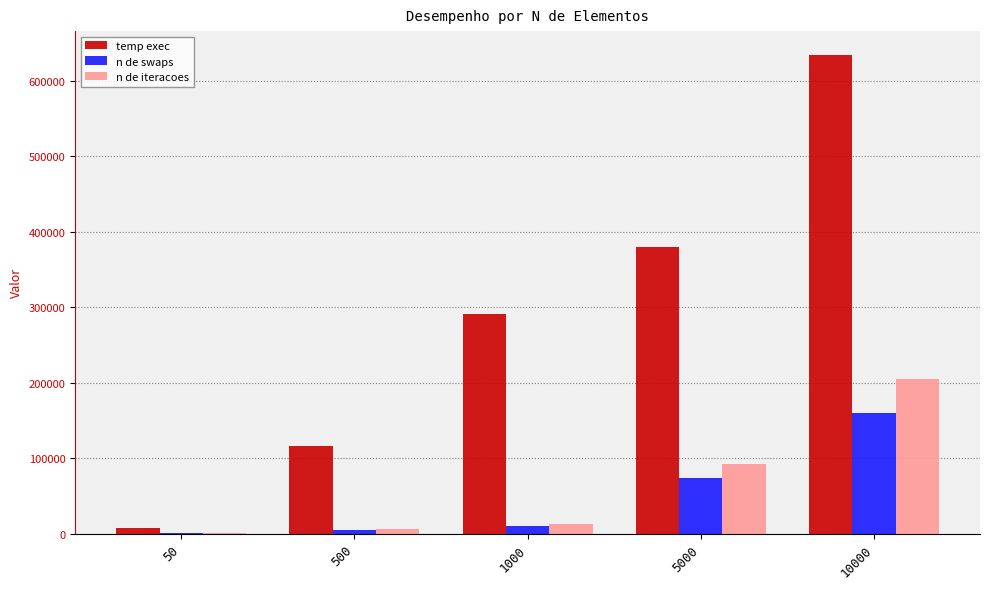

Where is n de swaps nearest to the value 80138?

5000